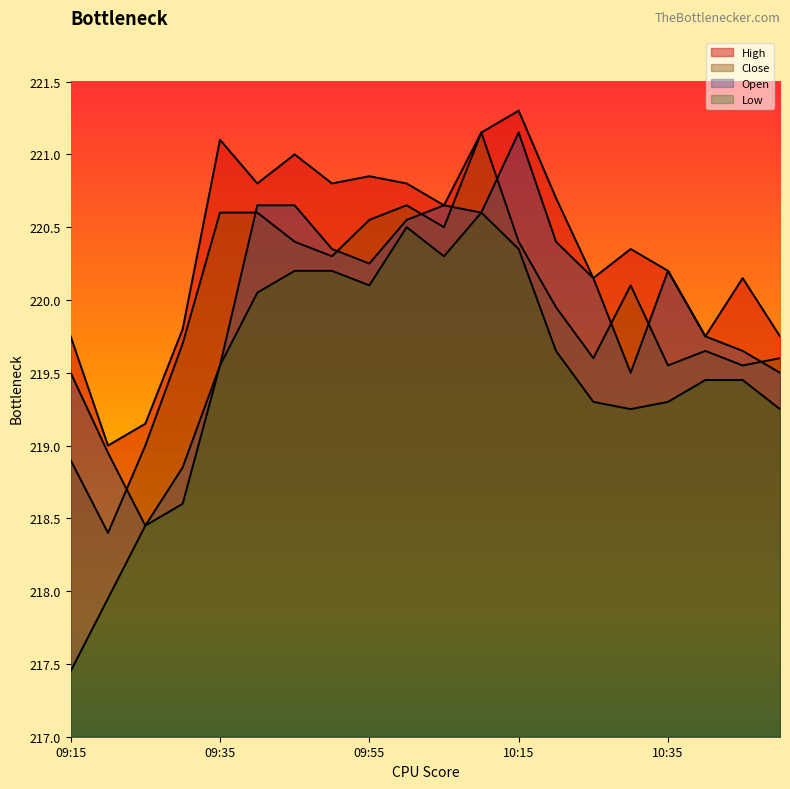

Which series ends up on top after the final intersection of Open and Close?

Close